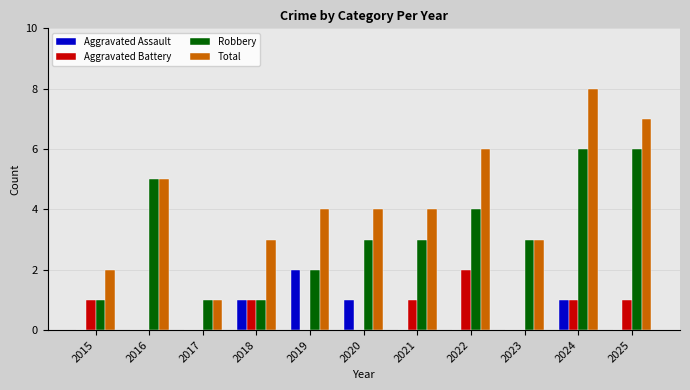

What is the greatest value displayed?

8